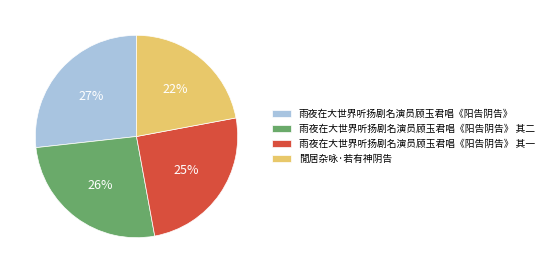

Combined, do 雨夜在大世界听扬剧名演员顾玉君唱《阳告阴告》 and 雨夜在大世界听扬剧名演员顾玉君唱《阳告阴告》 其二 account for over 50%?

Yes